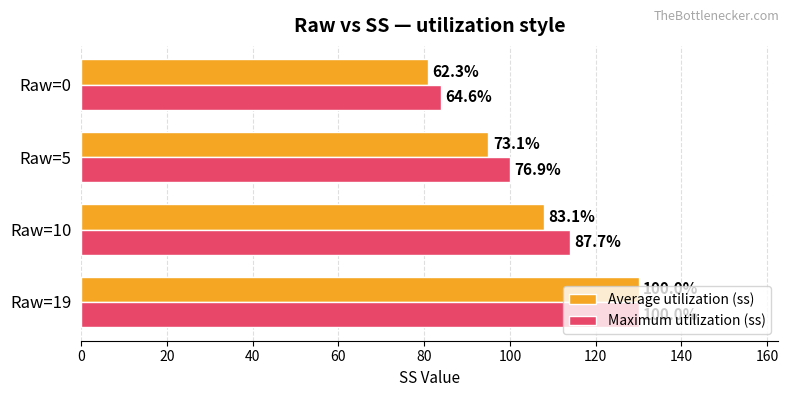

What are all the series names shown in the legend?

Average utilization (ss), Maximum utilization (ss)